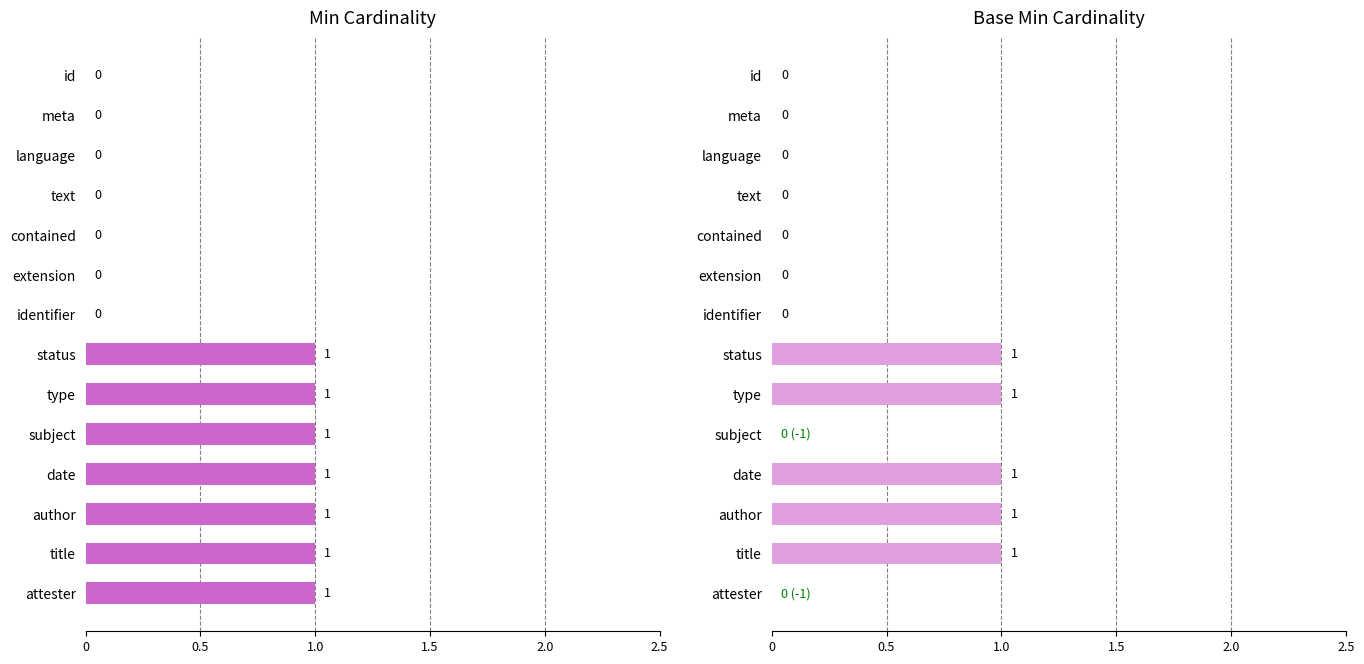

Does the chart contain any negative values?

No